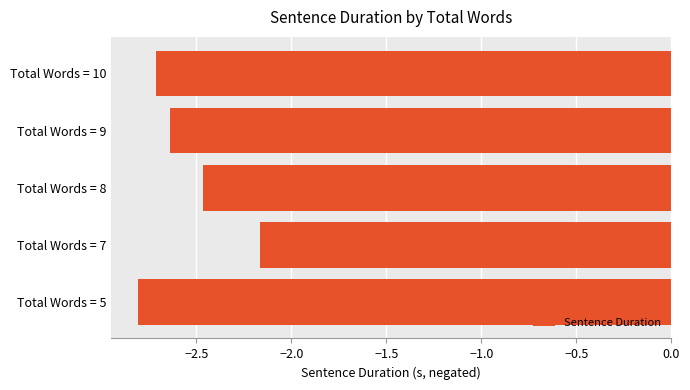

Which has a higher value, Total Words = 7 or Total Words = 5?

Total Words = 7